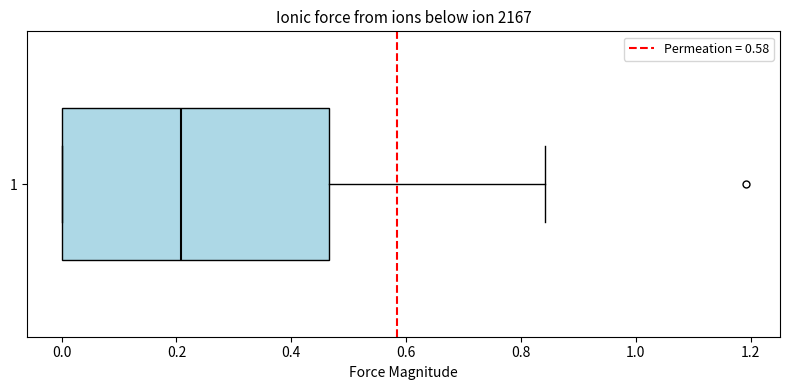

Read this box plot against the x-axis: the position of the median line, the range covered by the box, and the ends of both whiskers. The values are not printed on the chart, so give them approximately, as read against the axis.

median 0.20, box 0.00 to 0.46, whiskers 0.00 to 0.84